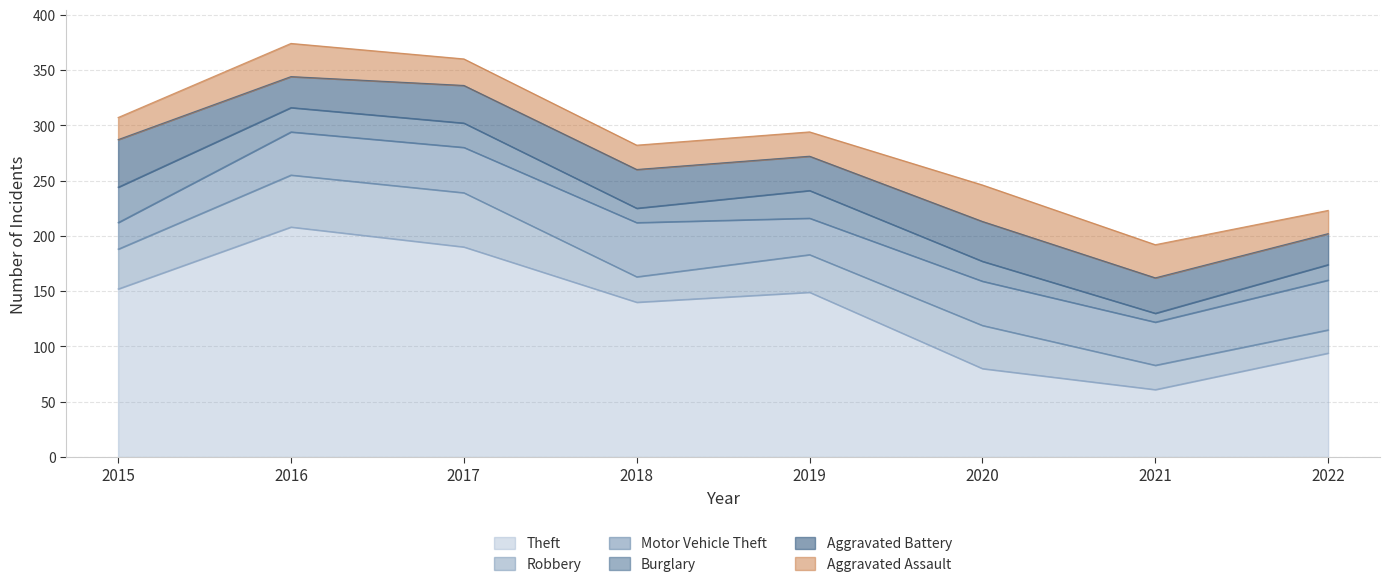

Reading left to right, transcribe all the data shown in this chart.

Theft: 2015=152	2016=208	2017=190	2018=140	2019=149	2020=80	2021=61	2022=94
Robbery: 2015=36	2016=47	2017=49	2018=23	2019=34	2020=39	2021=22	2022=21
Motor Vehicle Theft: 2015=24	2016=39	2017=41	2018=49	2019=33	2020=40	2021=39	2022=45
Burglary: 2015=32	2016=22	2017=22	2018=13	2019=25	2020=18	2021=8	2022=14
Aggravated Battery: 2015=43	2016=28	2017=34	2018=35	2019=31	2020=36	2021=32	2022=28
Aggravated Assault: 2015=20	2016=30	2017=24	2018=22	2019=22	2020=33	2021=30	2022=21